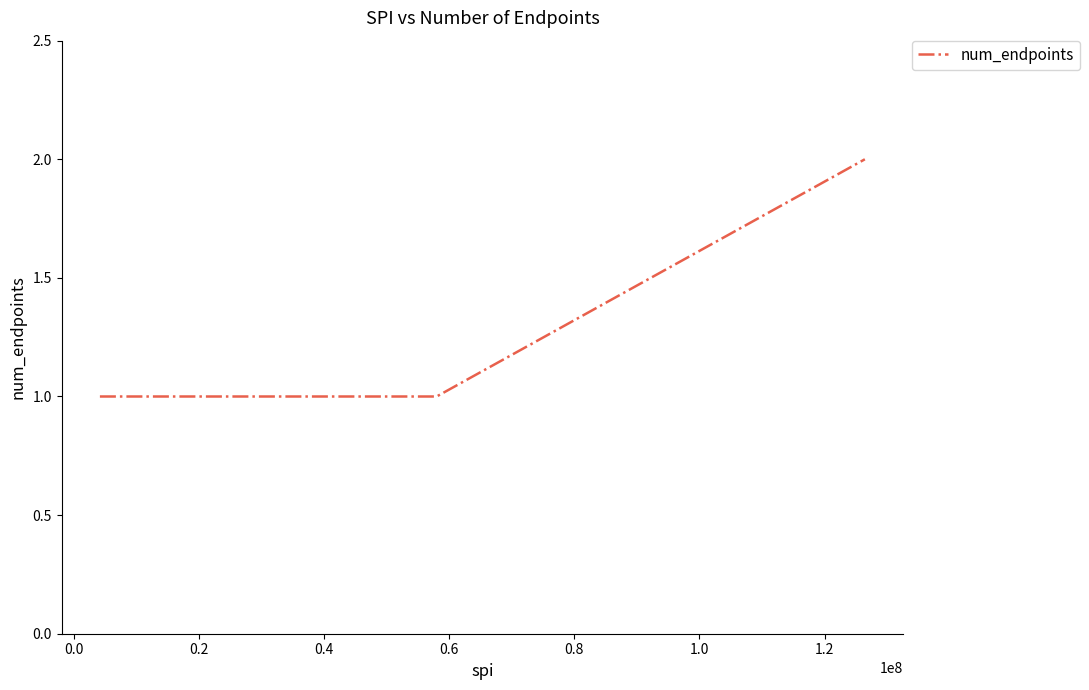

How many series are shown in this chart?

1